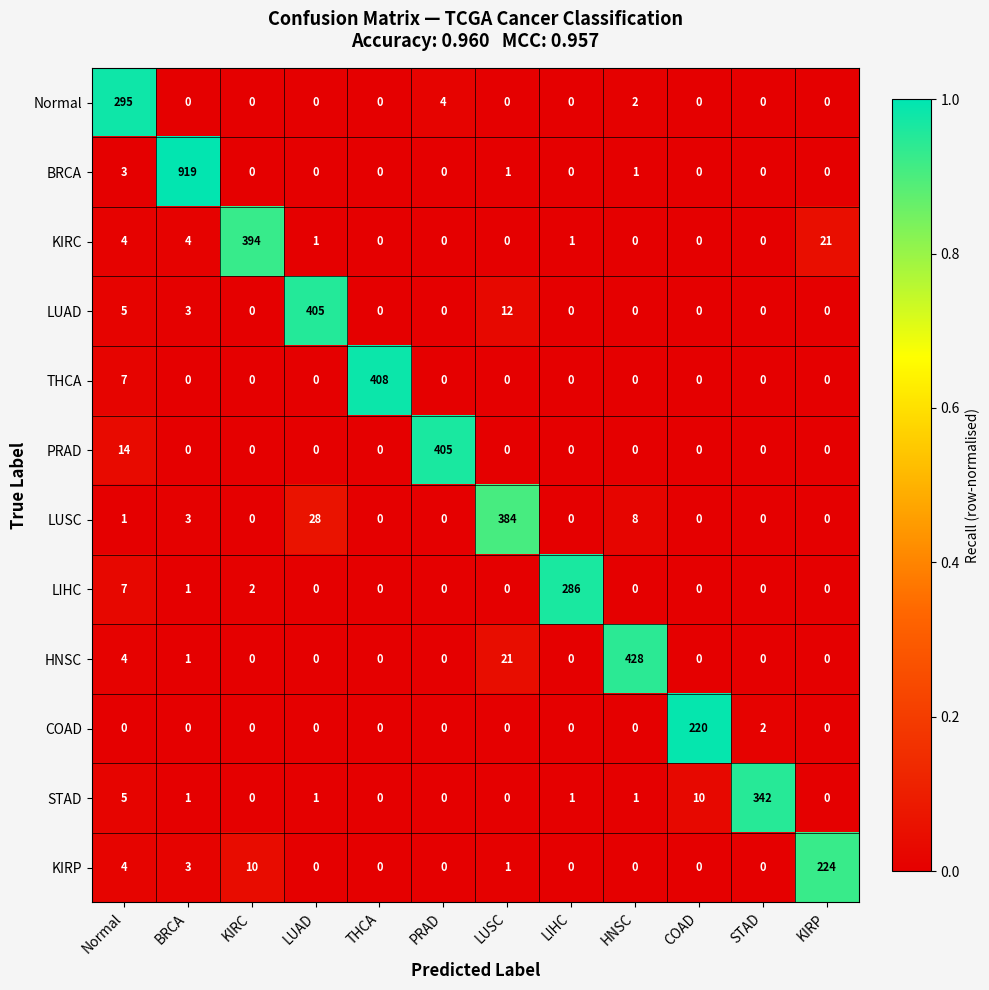

What is the difference between the STAD values at COAD and Normal?

5